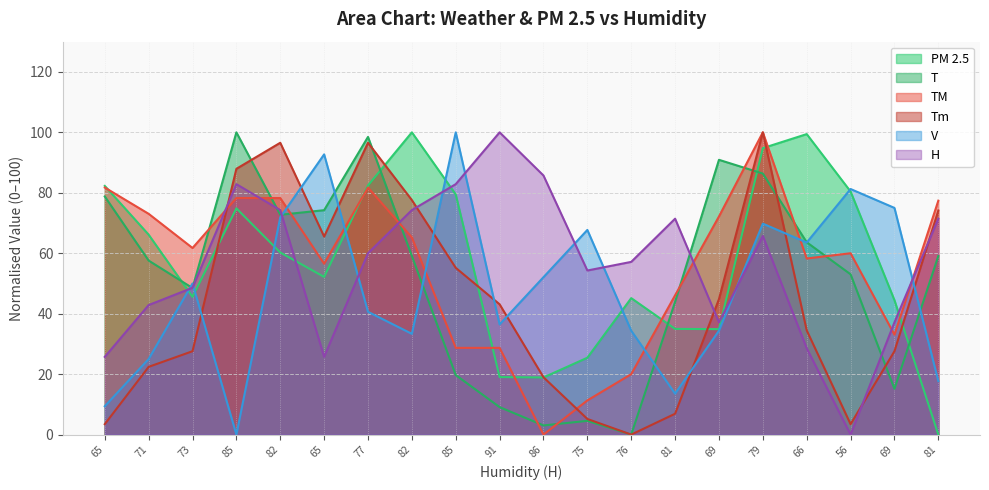

True or false: Tm has a value of 8.7 at 75.

False